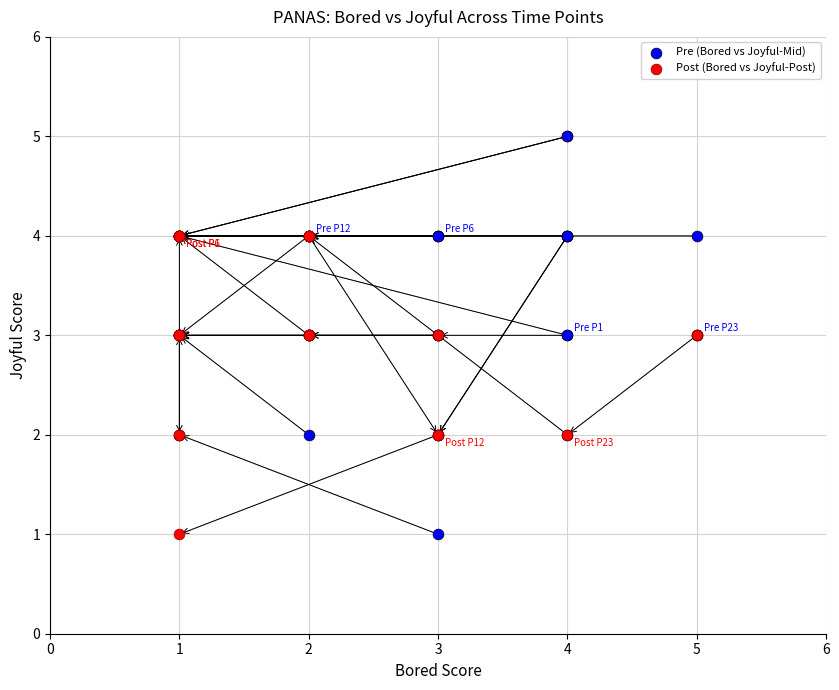

Which series contains the highest Y value?

Pre (Bored vs Joyful-Mid)